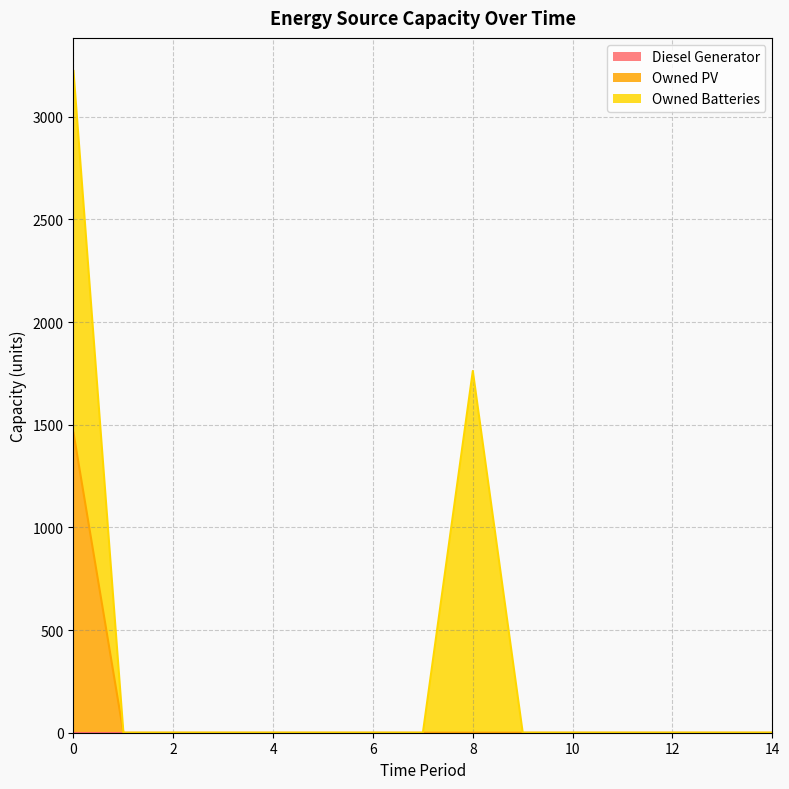

Reading left to right, list all the values displayed in this chart.

Diesel Generator: 0=0	1=0	2=0	3=0	4=0	5=0	6=0	7=0	8=0	9=0	10=0	11=0	12=0	13=0	14=0
Owned PV: 0=1461	1=0	2=0	3=0	4=0	5=0	6=0	7=0	8=0	9=0	10=0	11=0	12=0	13=0	14=0
Owned Batteries: 0=1762	1=0	2=0	3=0	4=0	5=0	6=0	7=0	8=1762	9=0	10=0	11=0	12=0	13=0	14=0